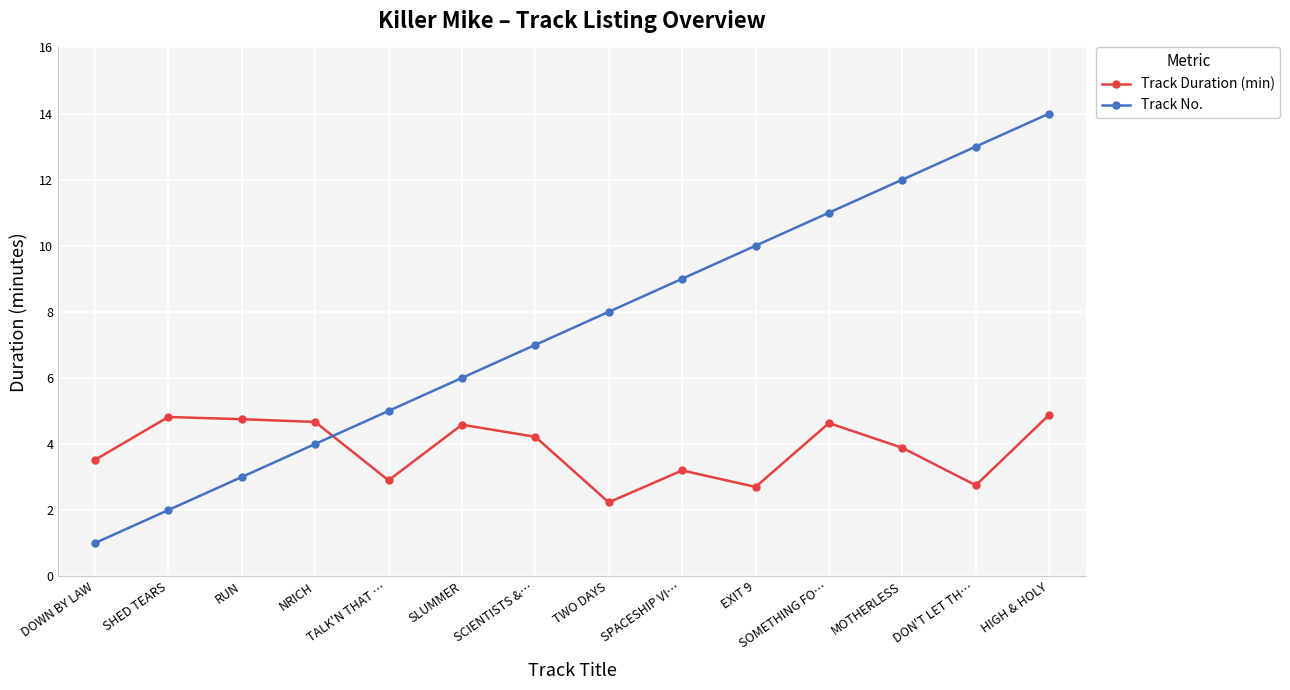

What are all the series names shown in the legend?

Track Duration (min), Track No.